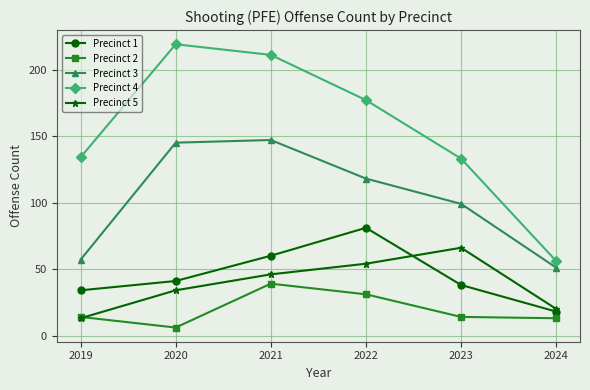

Which series has the widest spread of values?

Precinct 4